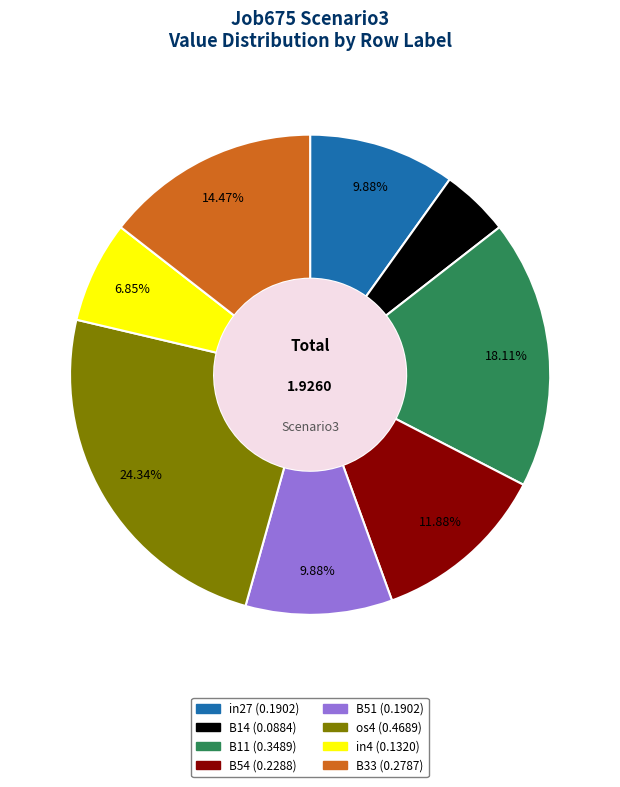

Is there a majority slice in this chart?

No